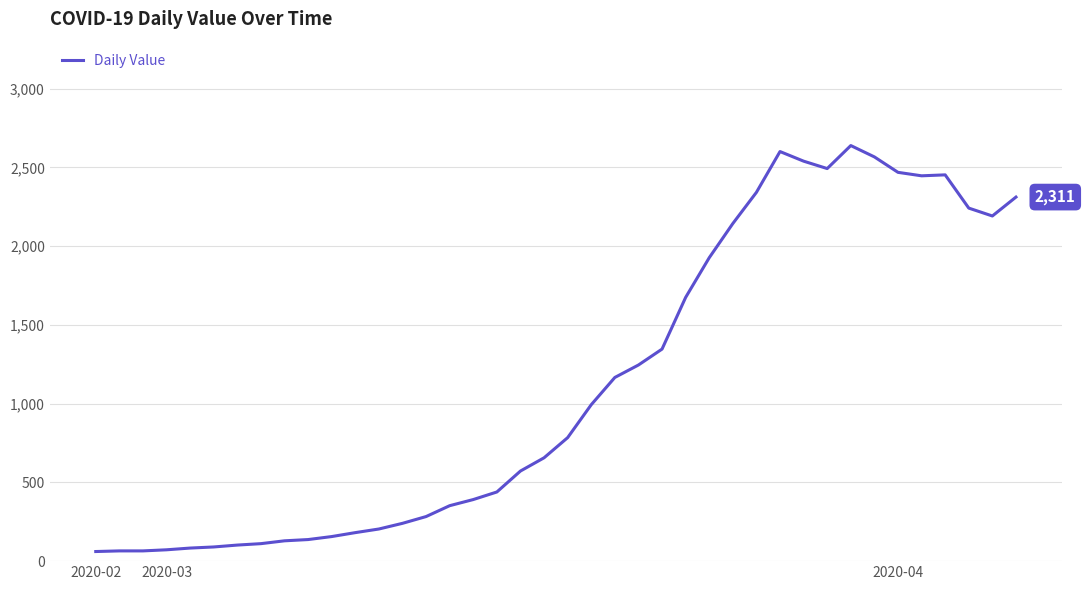

What is the greatest value displayed?

2638